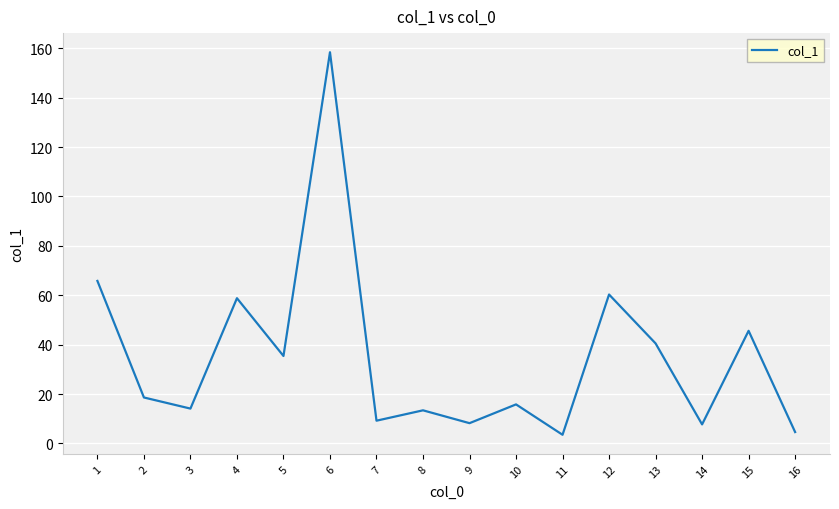

Where does the data first go above 18?

1